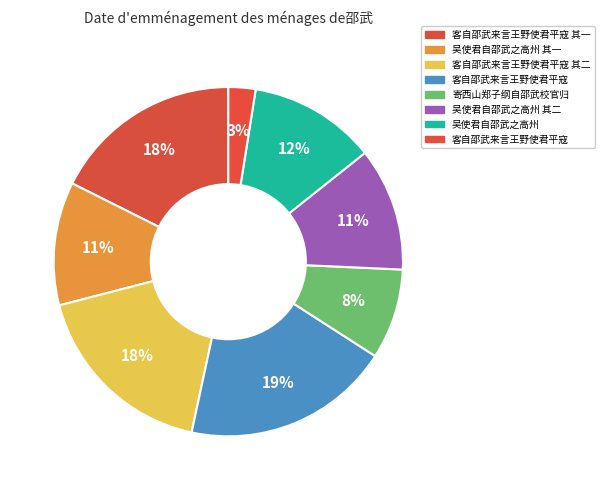

How many segments does this pie chart have?

8